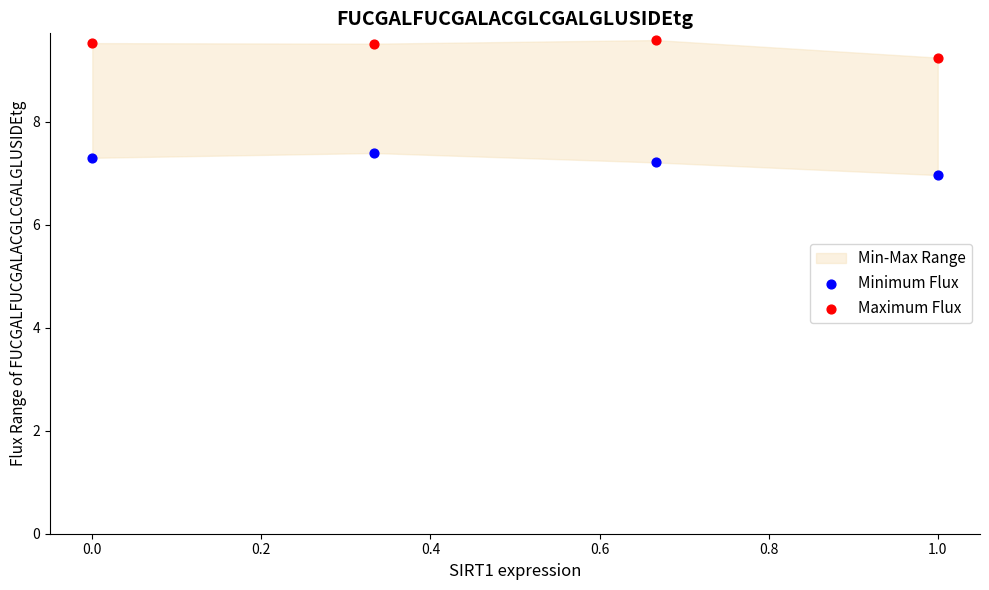

Which series reaches the maximum Y coordinate?

Maximum Flux